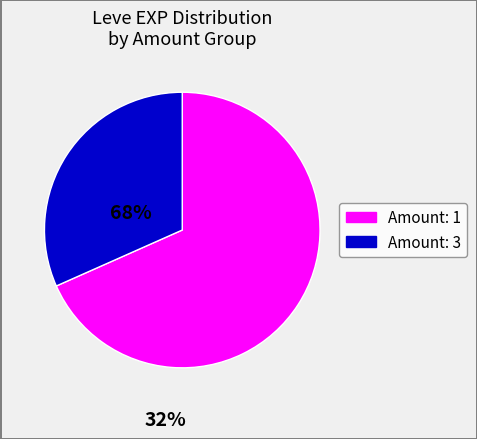

How many segments does this pie chart have?

2